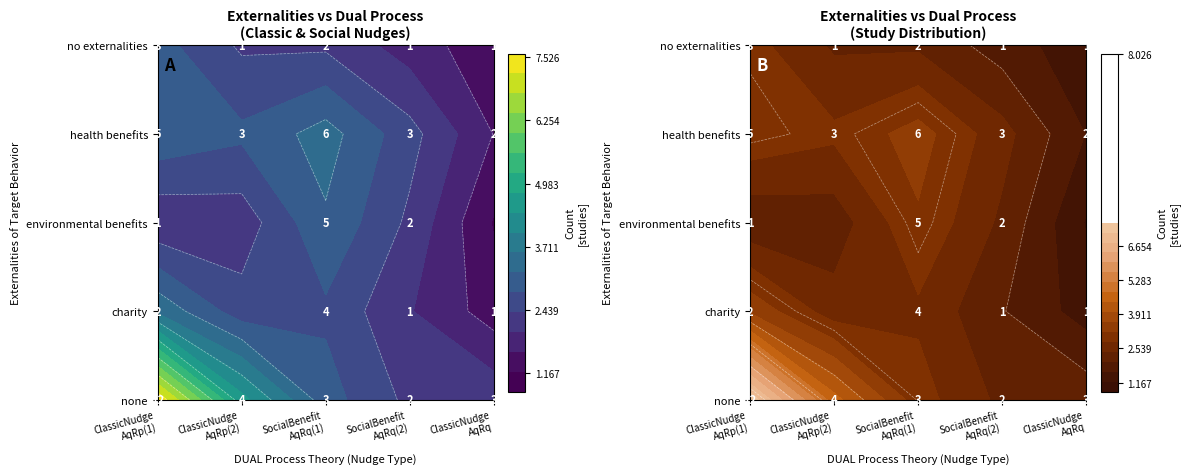

Between none and charity, which is larger?

none